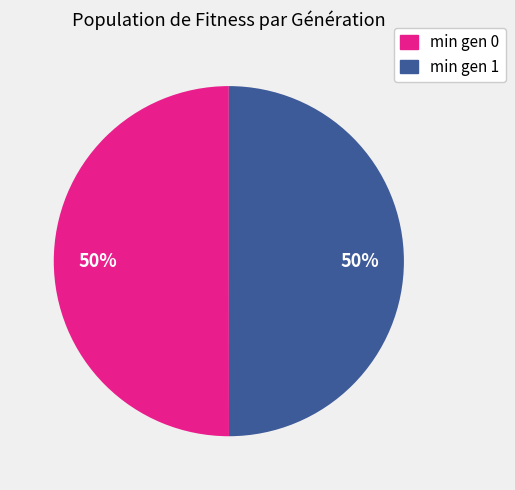

The min gen 0 slice represents 57% of the pie. True or false?

False